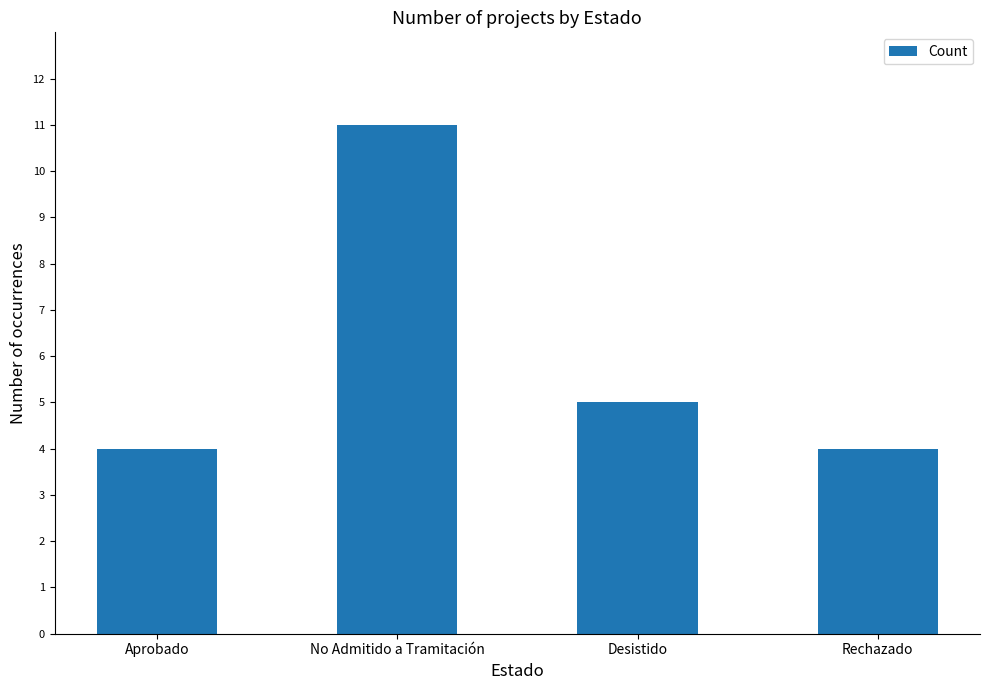

At which label does the data first exceed 5?

No Admitido a Tramitación